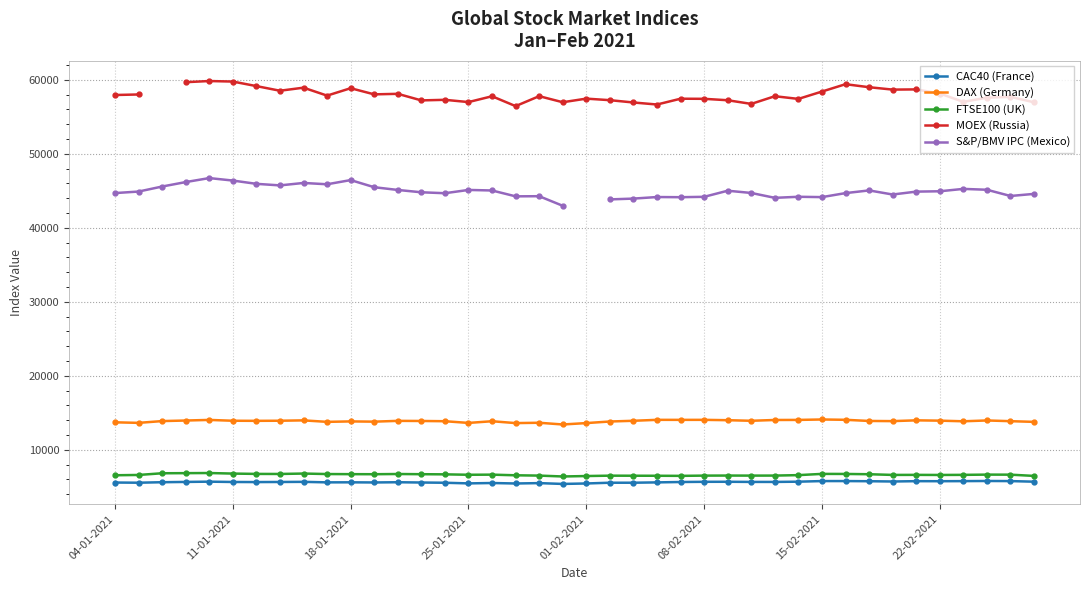

True or false: FTSE100 (UK) has a value of 10610.7 at 04-01-2021.

False